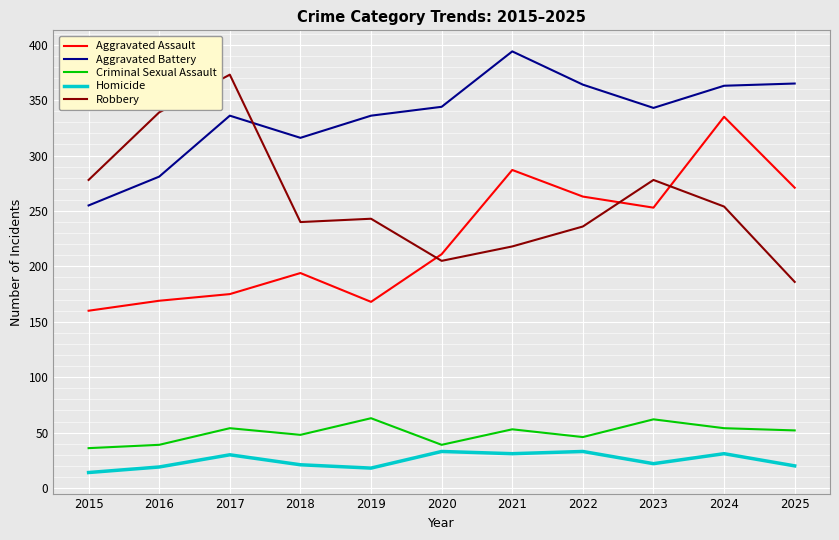

True or false: Aggravated Battery and Aggravated Assault cross at least once.

False